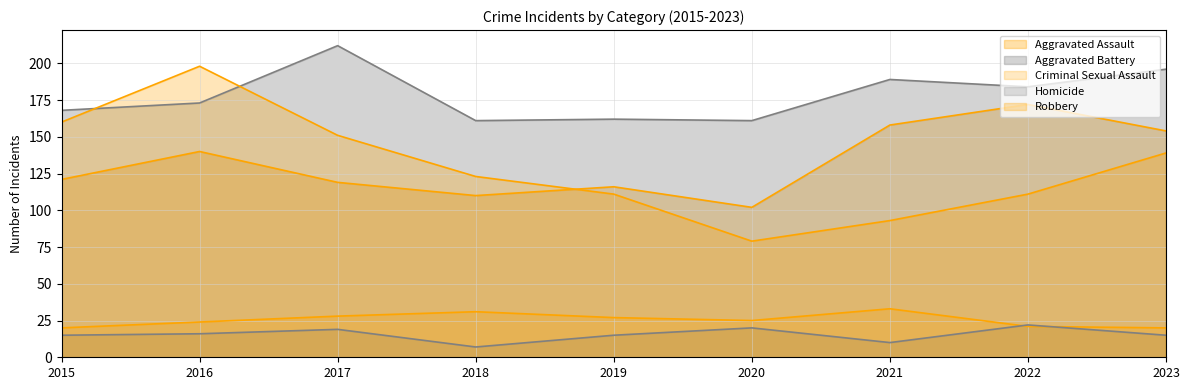

At which label is Aggravated Battery closest to 186?

2022